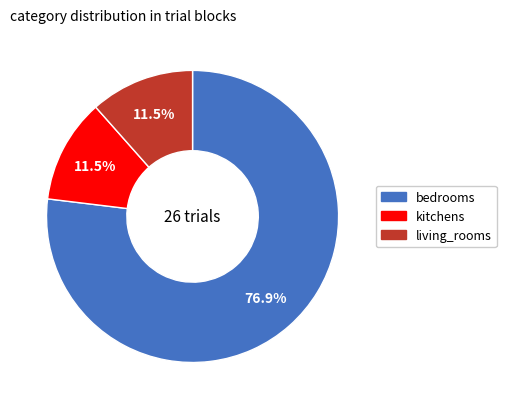

What is the majority slice?

bedrooms